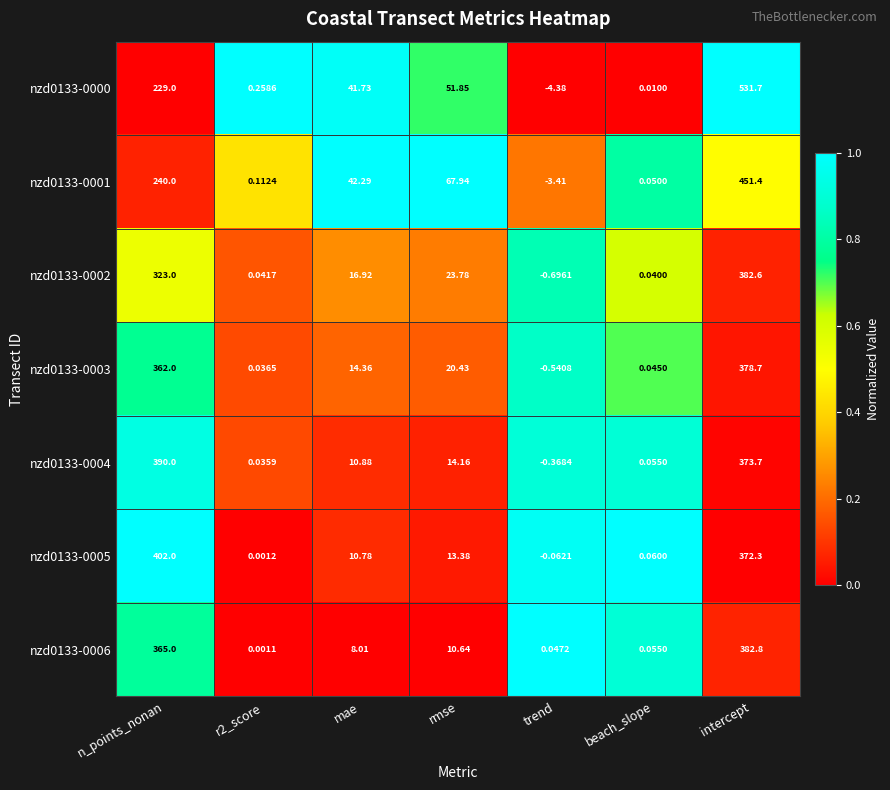

Where is nzd0133-0005 nearest to the value 200?

intercept